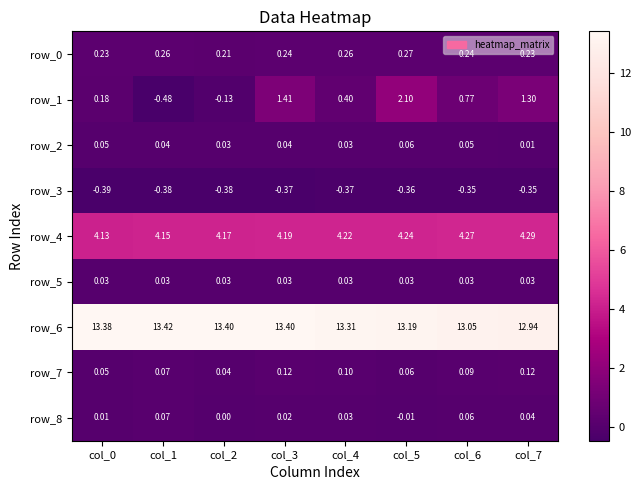

Is the value of row_1 at col_5 greater than the value of row_0 at col_5?

Yes